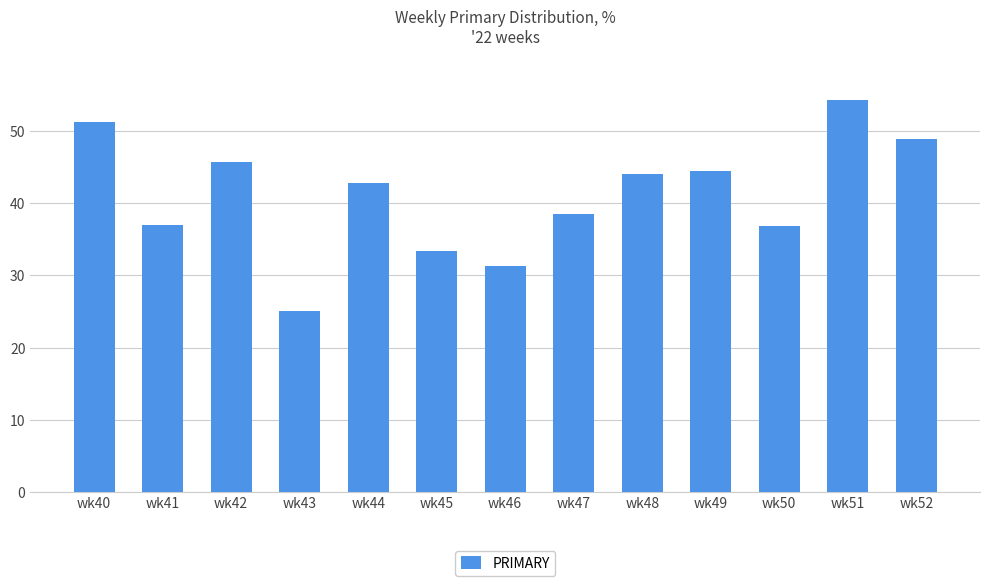

What is the ratio of the value at wk52 to the value at wk44?

1.1